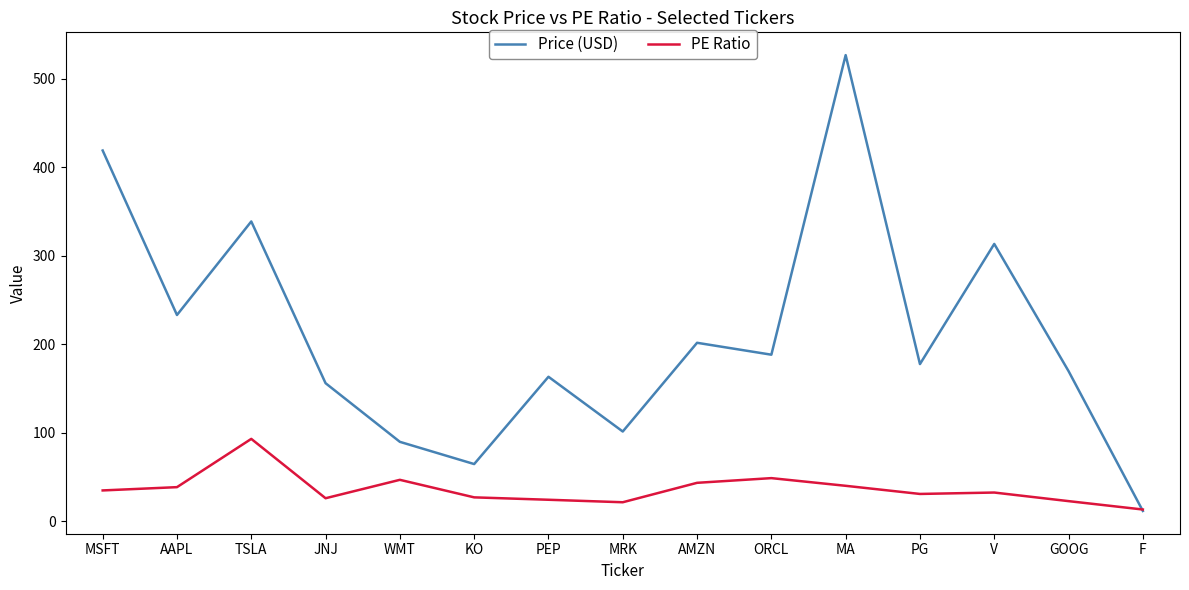

How many intersections are there between PE Ratio and Price (USD)?

1